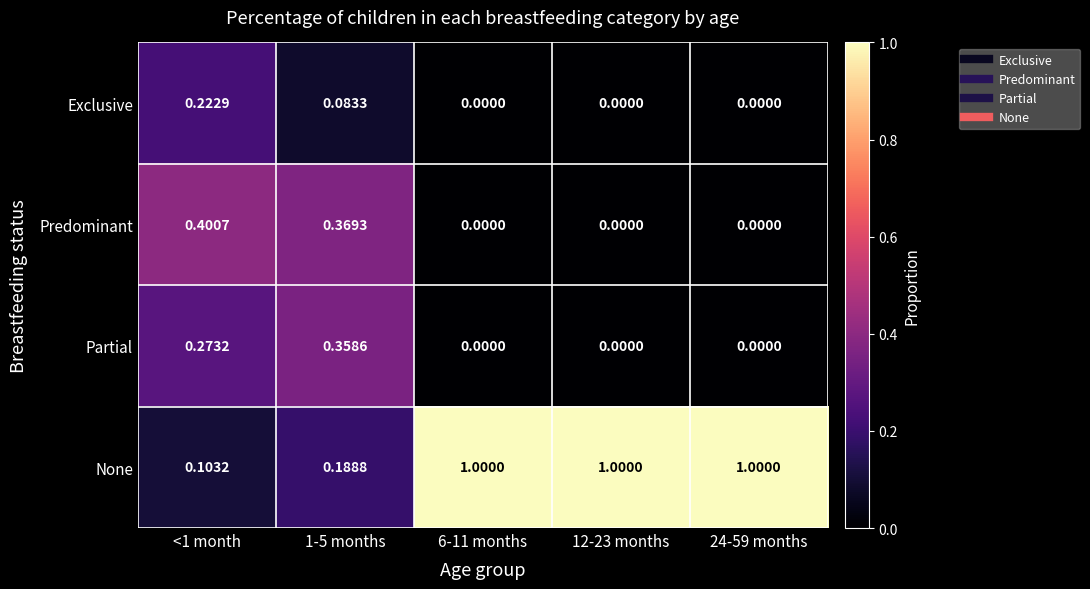

Rank the series at 1-5 months from lowest to highest value.

Exclusive, None, Partial, Predominant